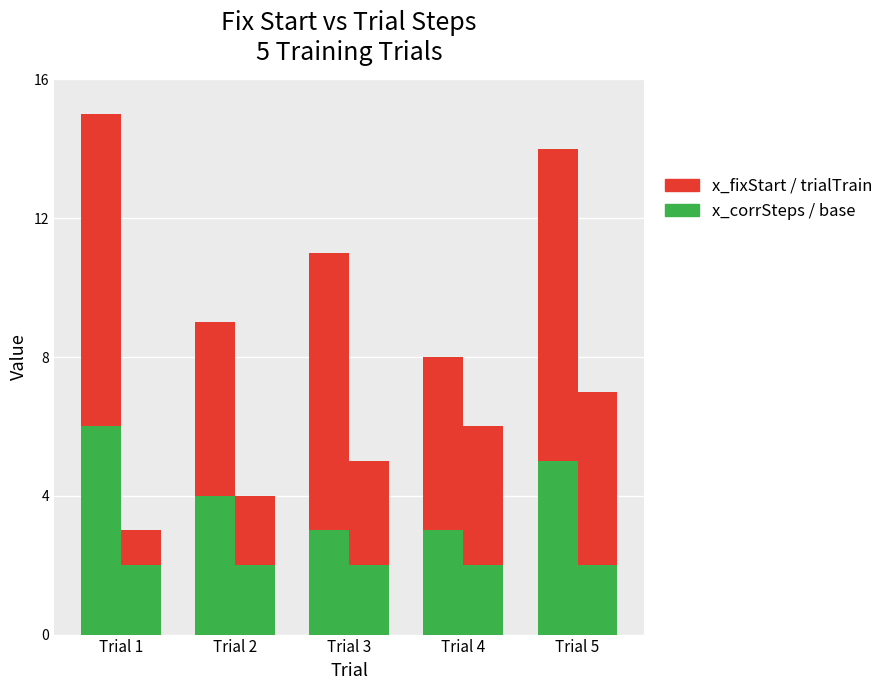

Rank the series by their average value, from highest to lowest.

x_fixStart, x_corrSteps, trialTrain, trialTrain_base